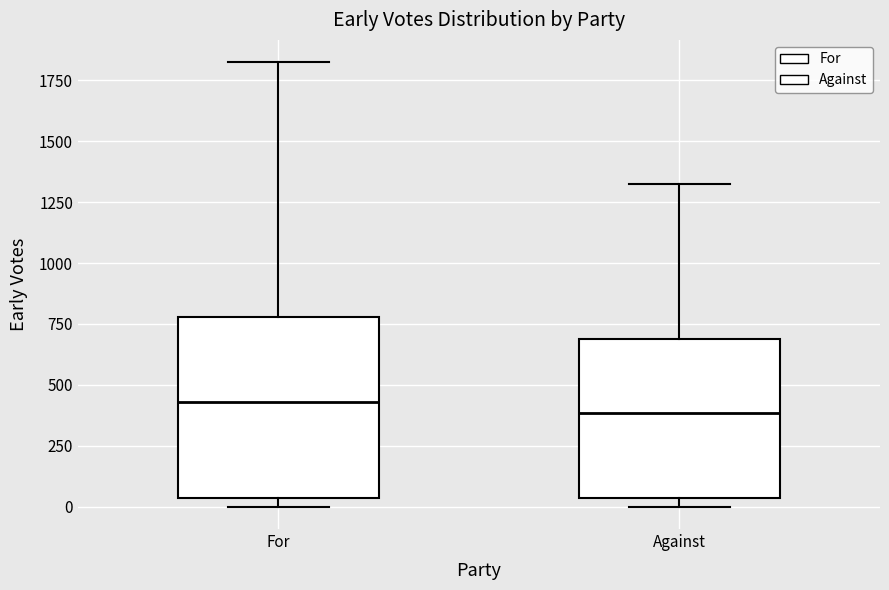

Which box is the tallest, from its lower edge to its upper edge?

For